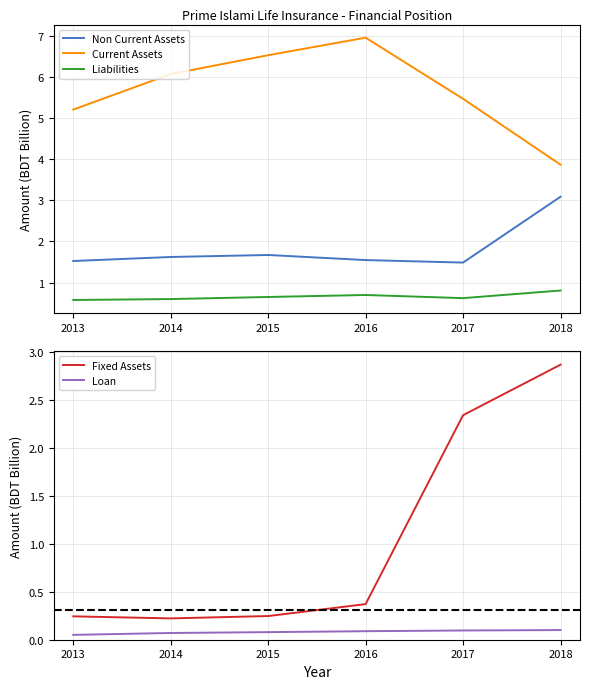

Reading right to left, extract all data points from this chart.

Non Current Assets: 2018=3.1	2017=1.5	2016=1.5	2015=1.7	2014=1.6	2013=1.5
Current Assets: 2018=3.9	2017=5.5	2016=6.9	2015=6.5	2014=6.1	2013=5.2
Liabilities: 2018=0.8	2017=0.6	2016=0.7	2015=0.7	2014=0.6	2013=0.6
Fixed Assets: 2018=2.9	2017=2.3	2016=0.4	2015=0.2	2014=0.2	2013=0.2
Loan: 2018=0.1	2017=0.1	2016=0.1	2015=0.1	2014=0.1	2013=0.1